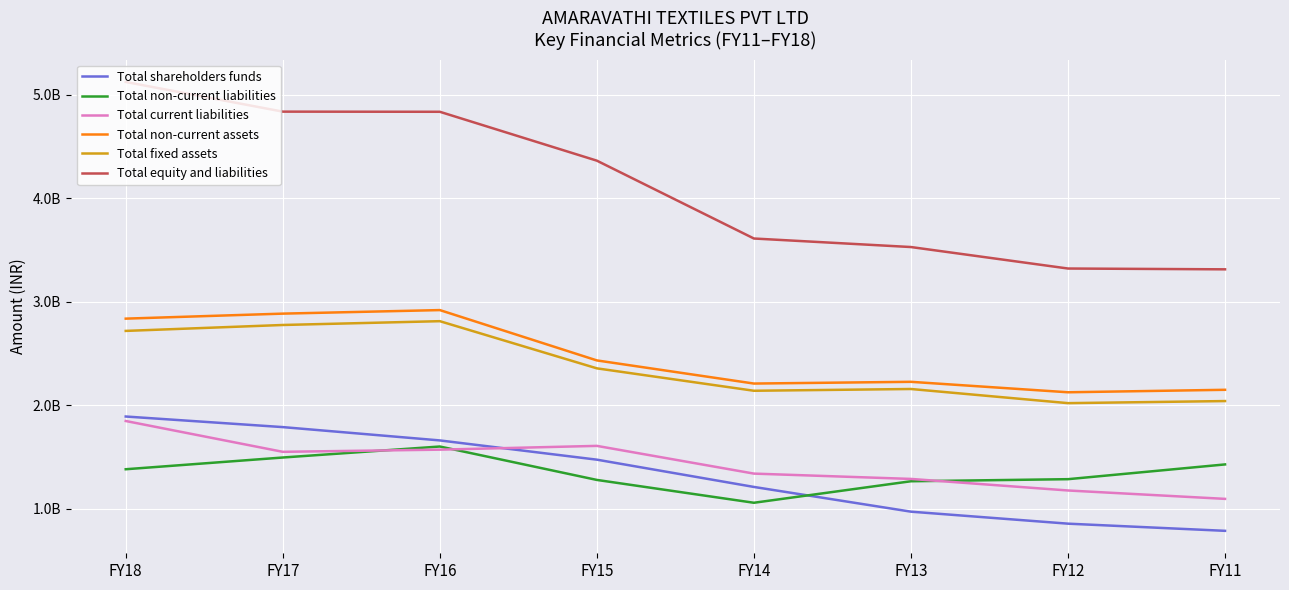

Does the chart display data point markers on the line(s)?

No